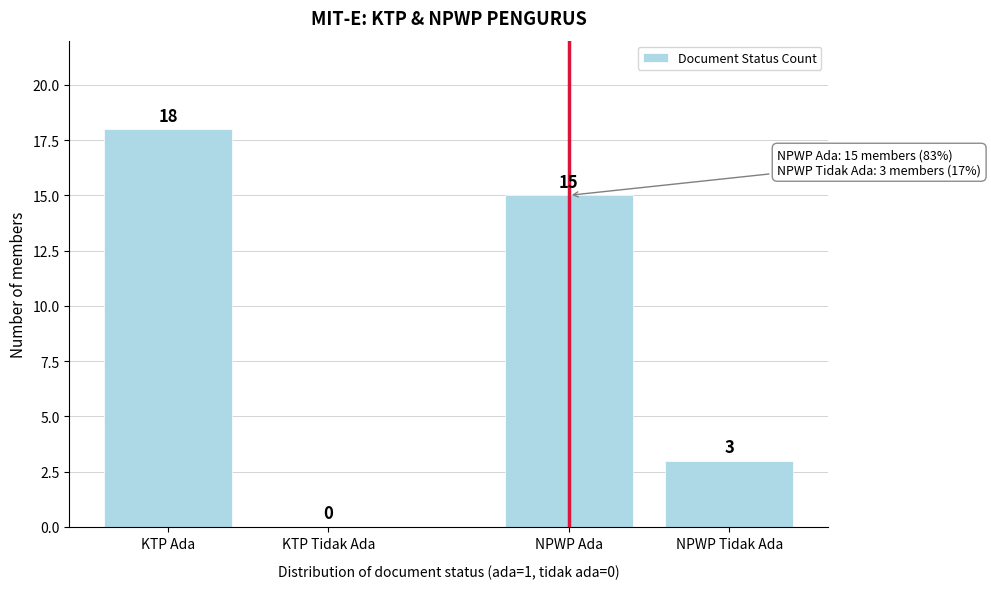

Reading left to right, list all the values displayed in this chart.

KTP Ada=18	KTP Tidak Ada=0	NPWP Ada=15	NPWP Tidak Ada=3